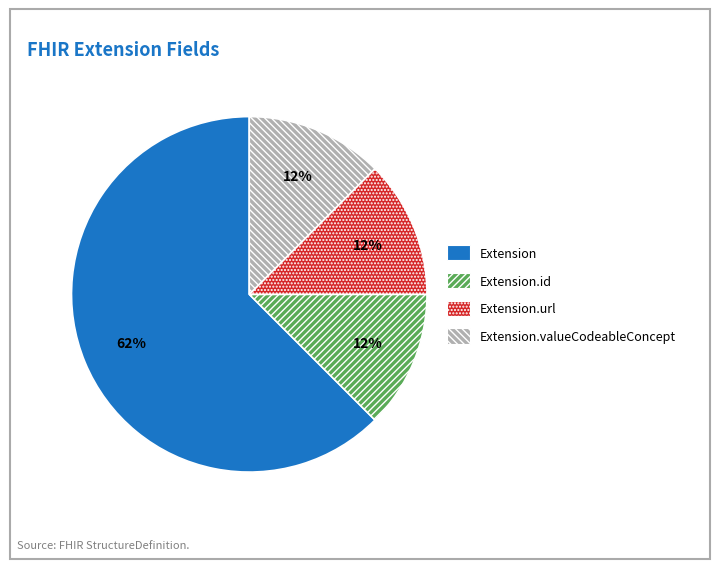

How many segments does this pie chart have?

4